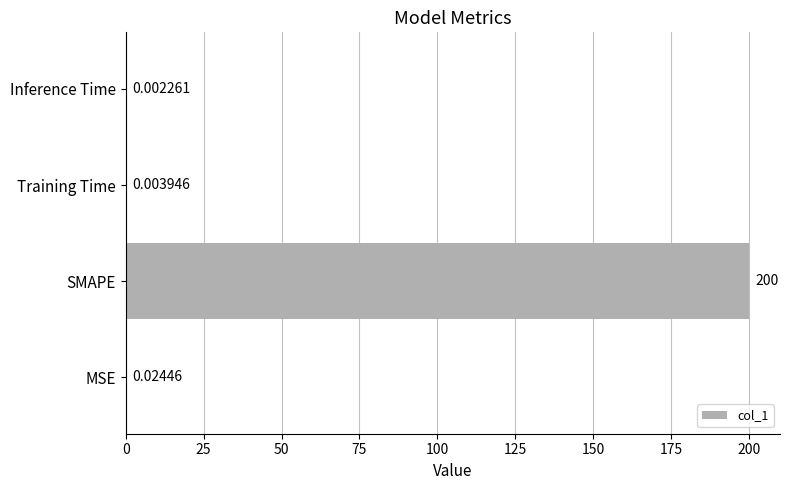

What is the sum of all values?

200.0